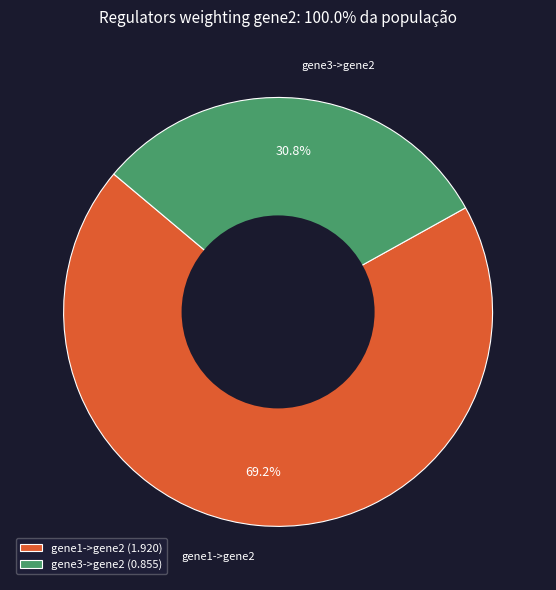

Which has a higher value, gene3->gene2 or gene1->gene2?

gene1->gene2